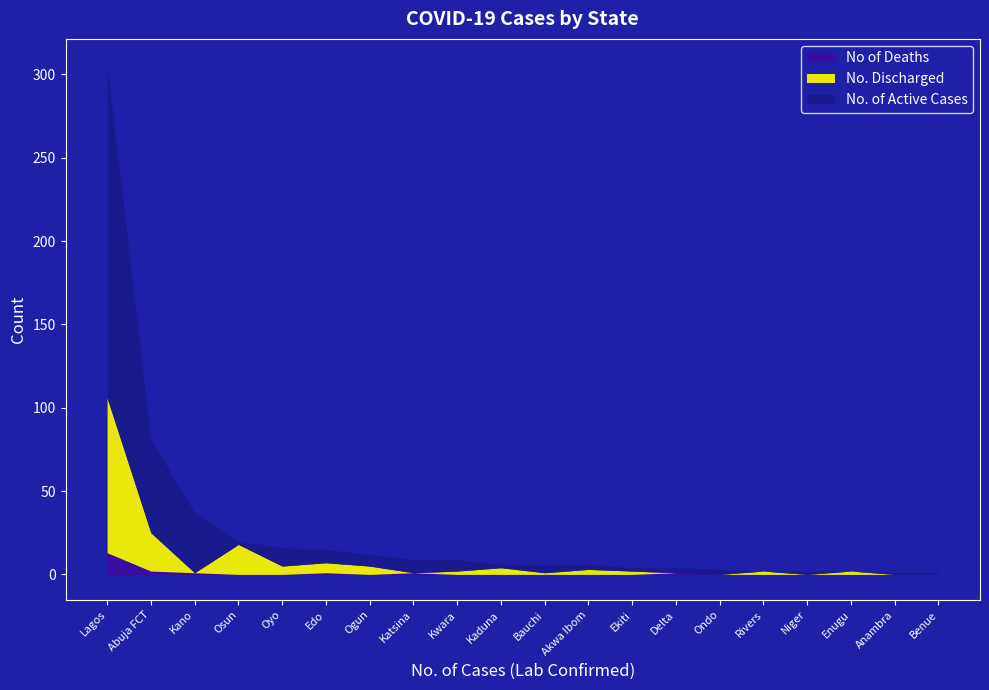

Which has a higher value, Bauchi or Ekiti?

Bauchi